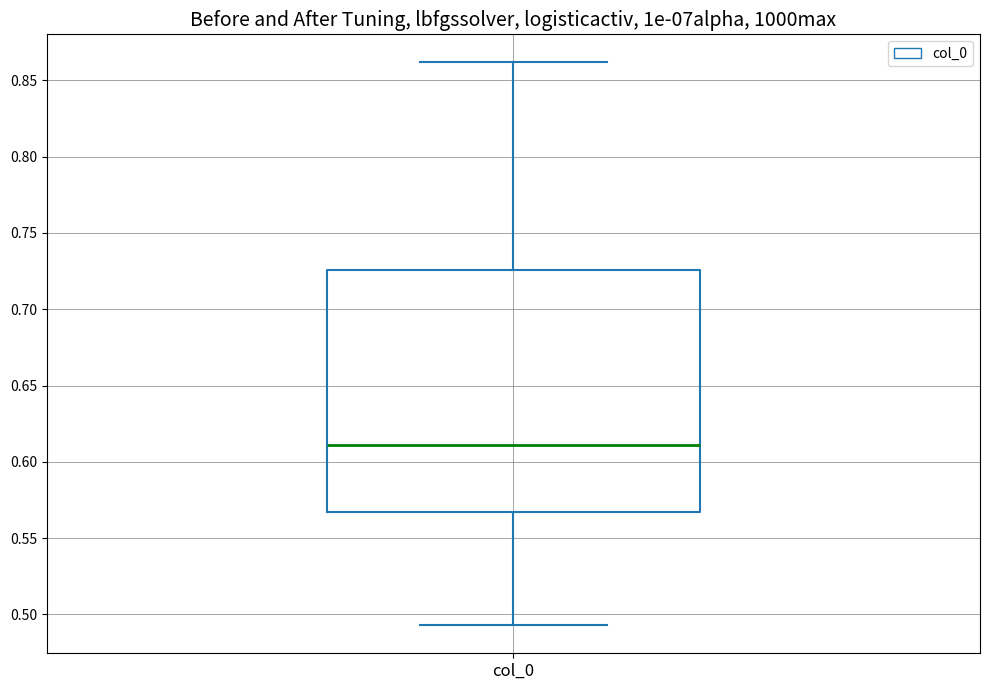

Where does the upper whisker of the box for col_0 end on the y-axis? The values are not printed on the chart, so give them approximately, as read against the axis.

0.860